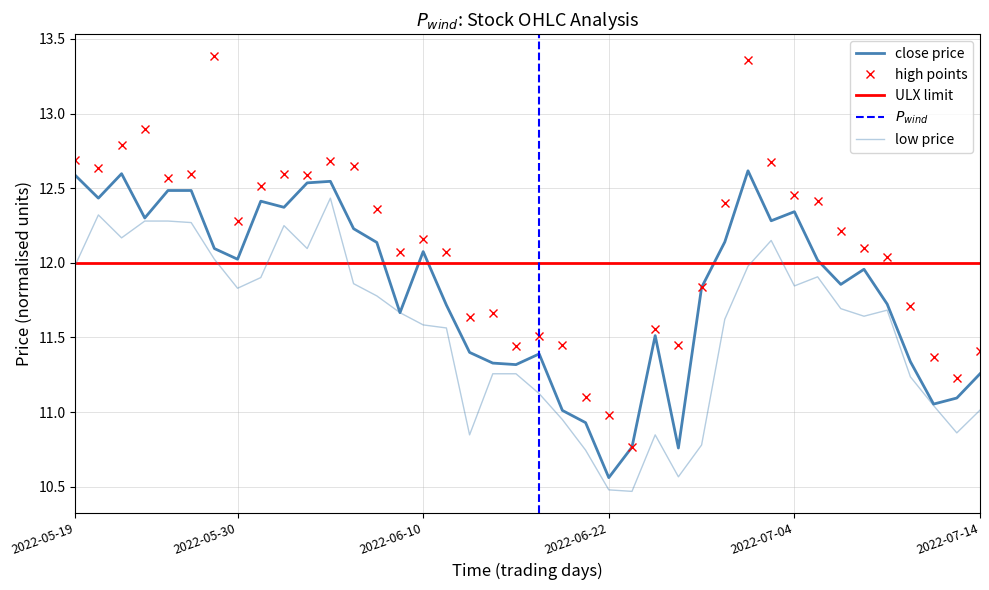

Which category has the highest value across all series?

2022-05-27